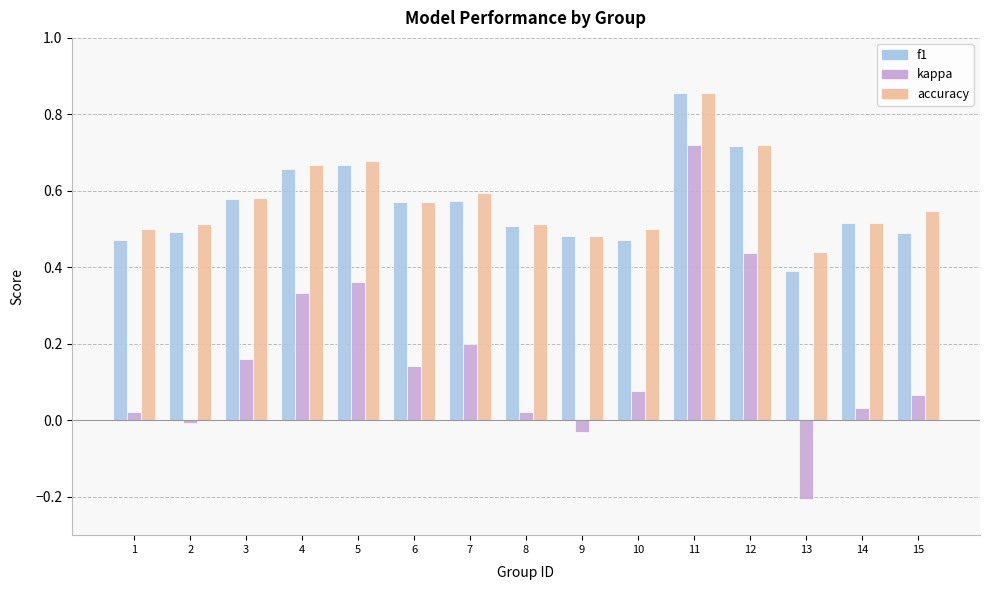

Where does the kappa series first go above 0?

1